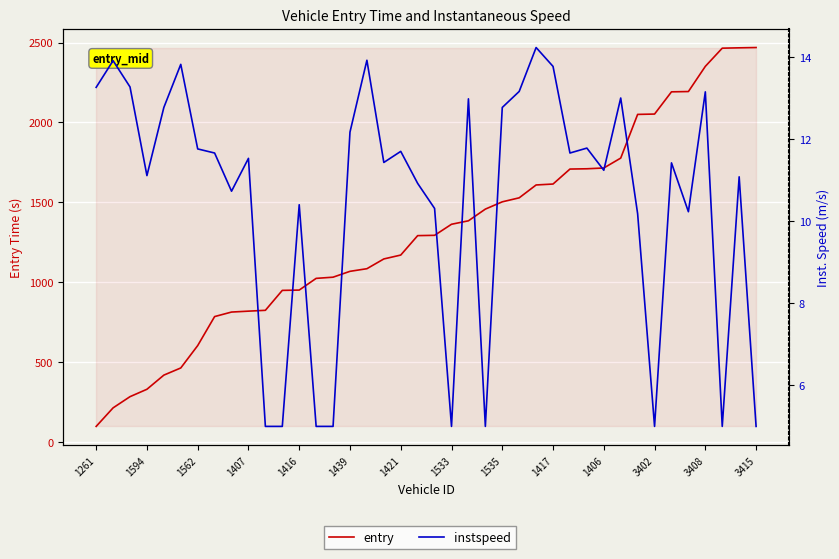

True or false: entry has more than 2 points higher than both neighbors.

False